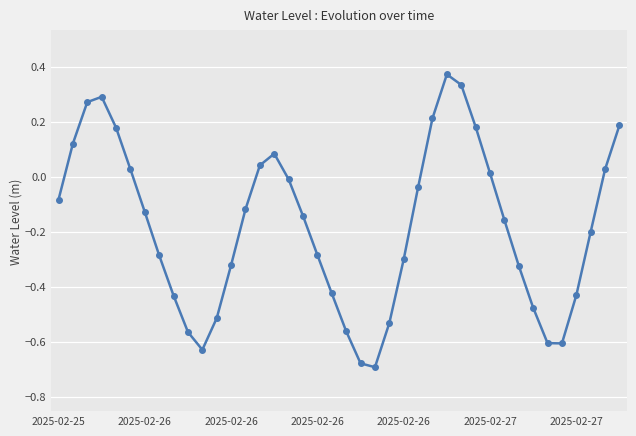

How many points are lower than both their immediate neighbors (excluding endpoints)?

3